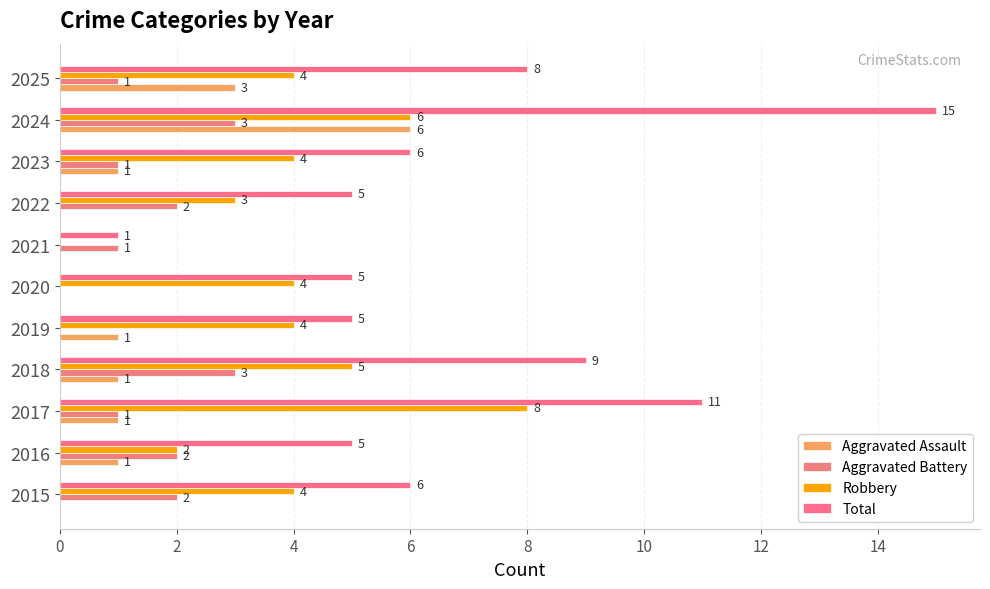

How many distinct data groups are displayed?

4